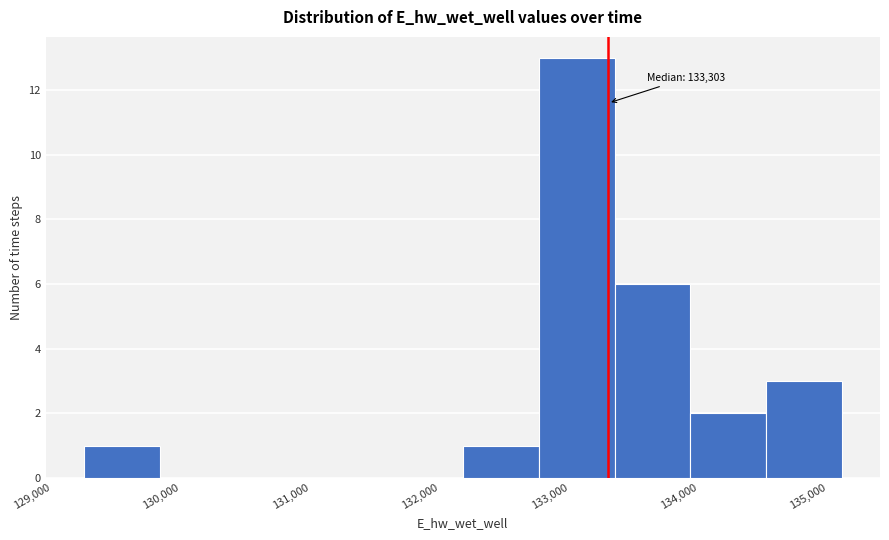

Which range on the x-axis has the tallest bar?

132800 to 133400